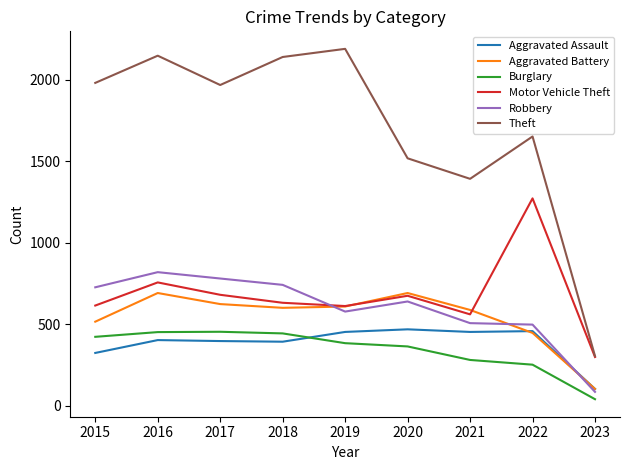

Which series has the largest range (max minus min)?

Theft